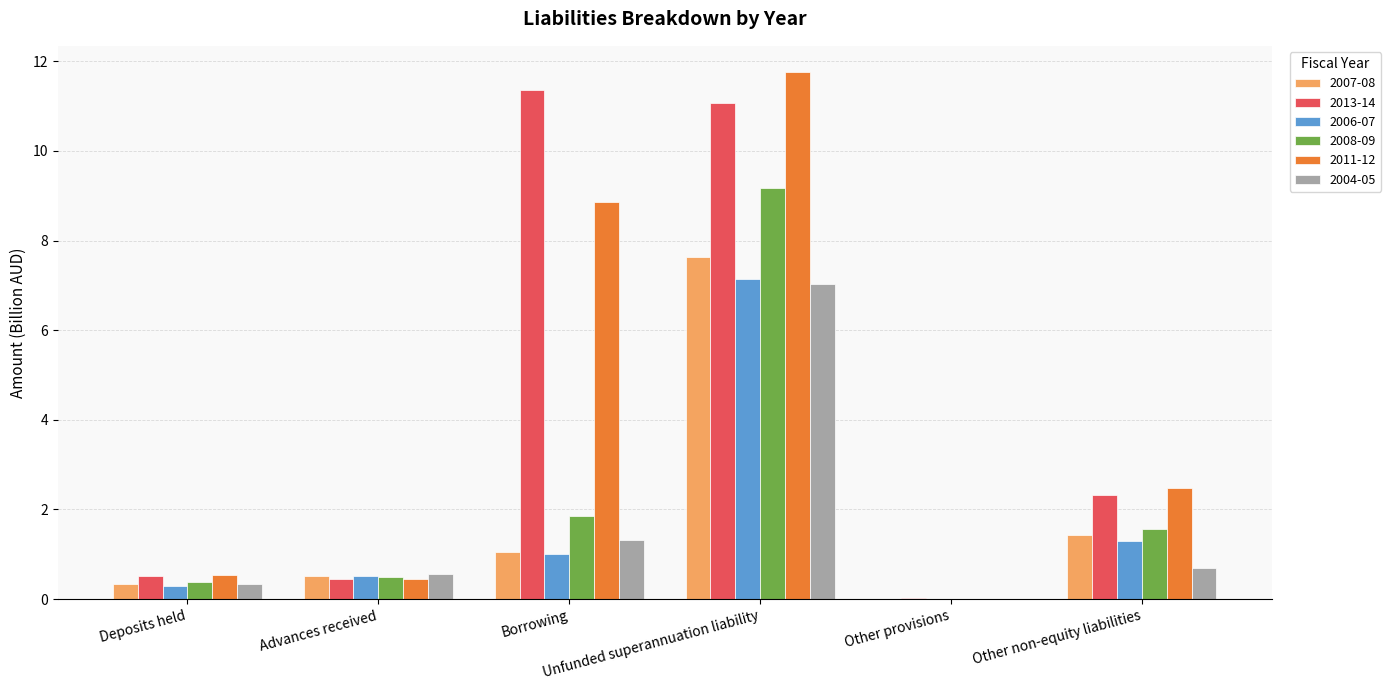

Is the value of 2008-09 at Unfunded superannuation liability greater than the value of 2013-14 at Borrowing?

No